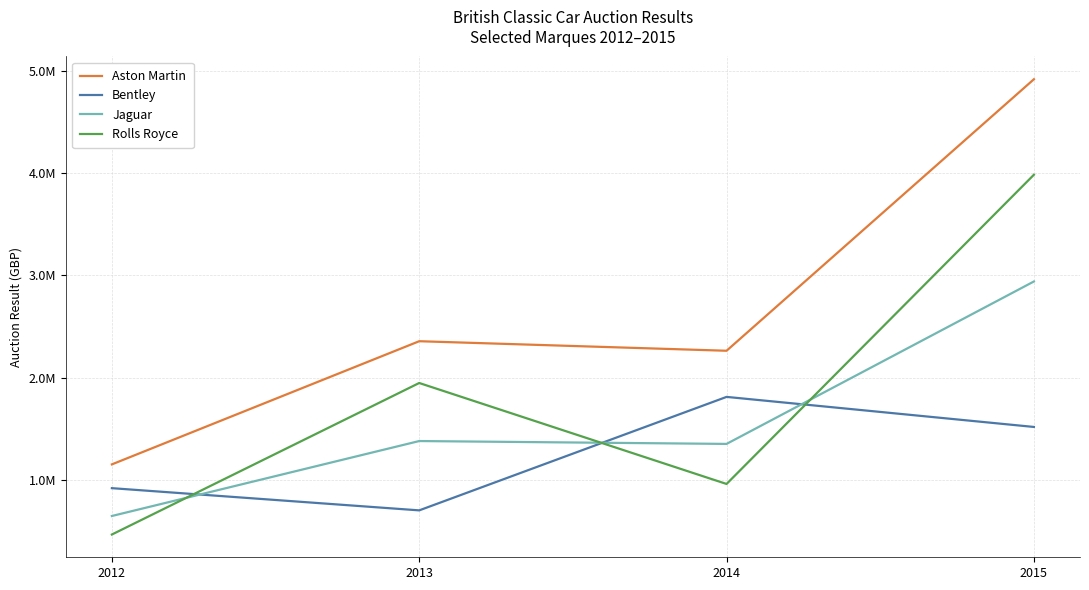

Reading right to left, transcribe all the data shown in this chart.

Aston Martin: 4915940	2262440	2355660	1152000
Bentley: 1517750	1811500	702500	919500
Jaguar: 2939500	1352000	1380000	647500
Rolls Royce: 3982600	960500	1947300	466500